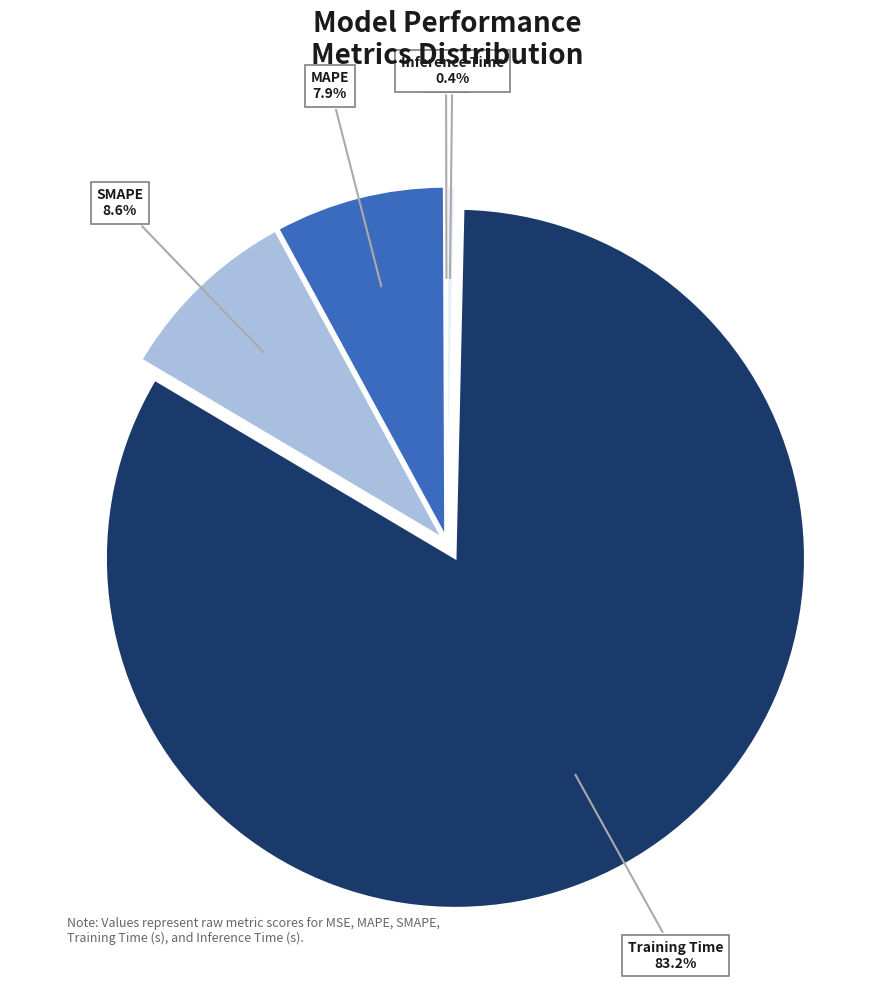

Rank the categories by value from highest to lowest.

Training Time, SMAPE, MAPE, Inference Time, MSE